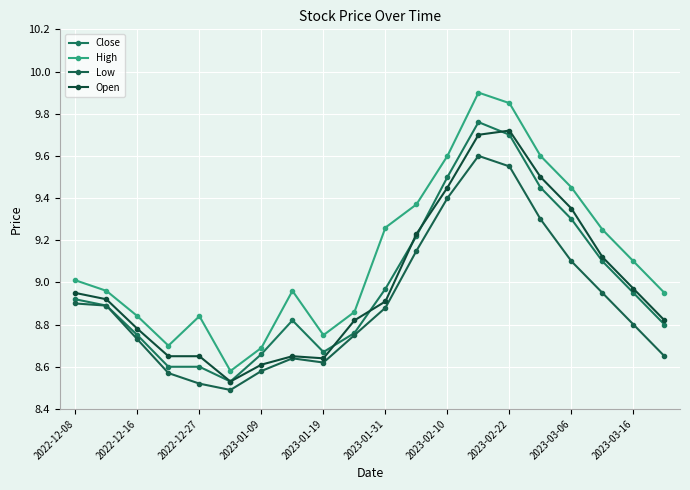

How many lines are shown in the chart?

4